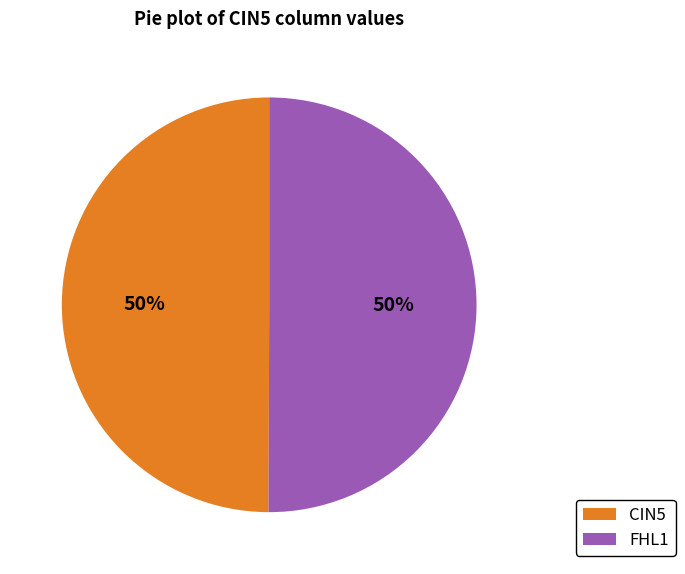

Do CIN5 and FHL1 together represent more than half of the pie?

Yes